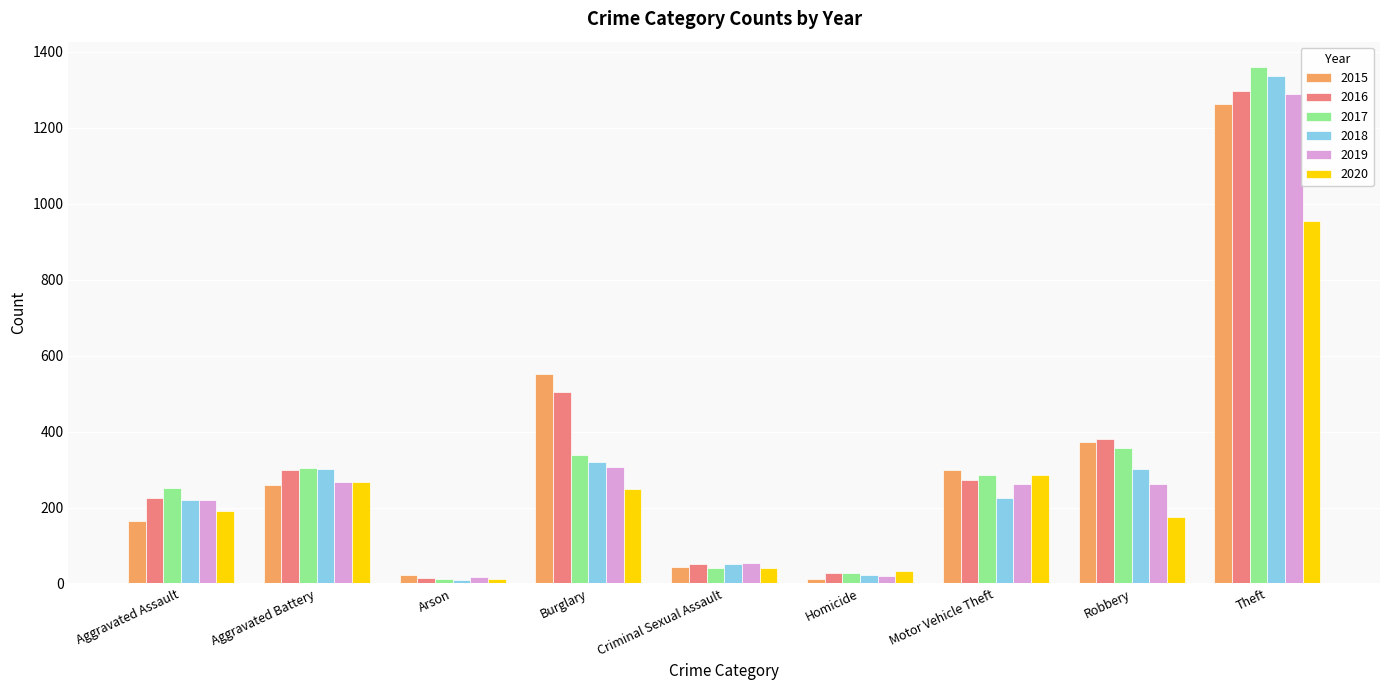

At how many categories does at least one series exceed 764?

1